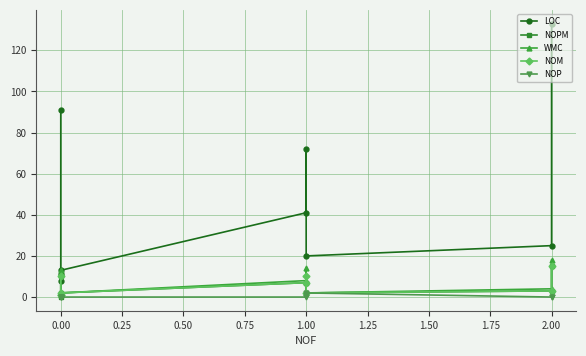

Count the number of data series in this chart.

5